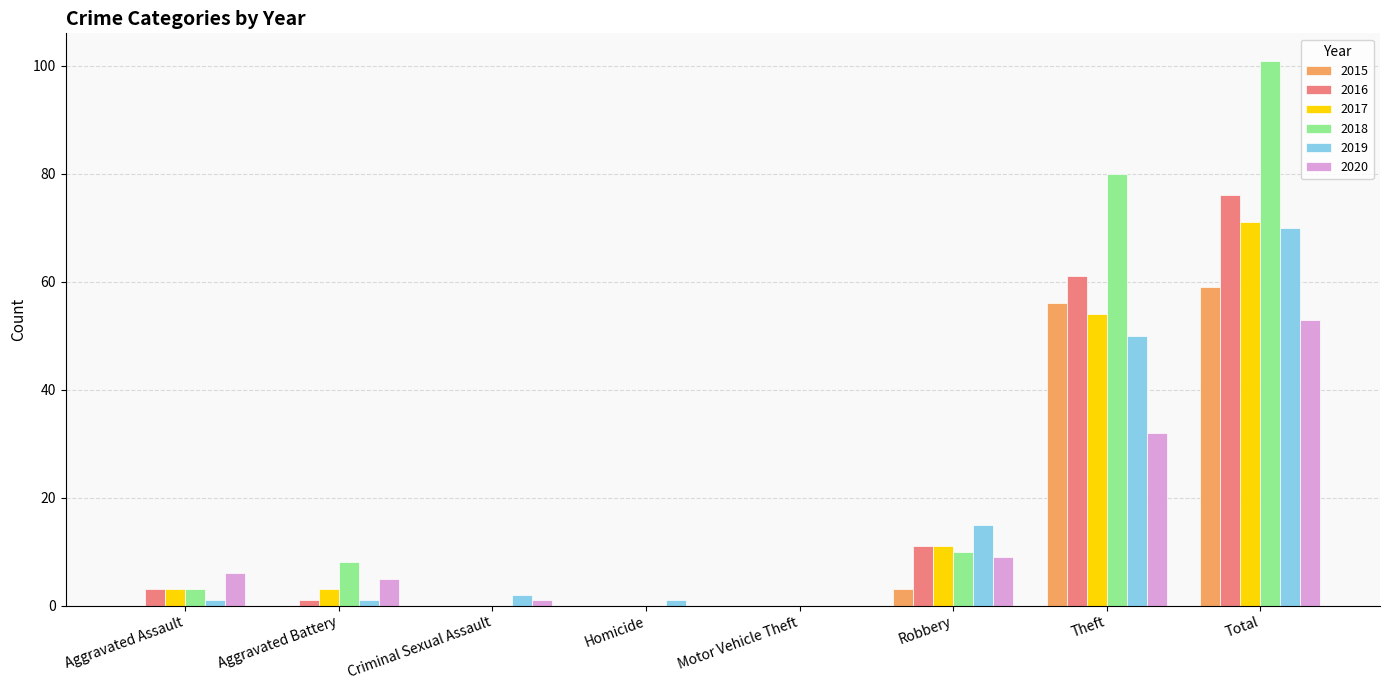

What is the sum of all 2017 values?

142